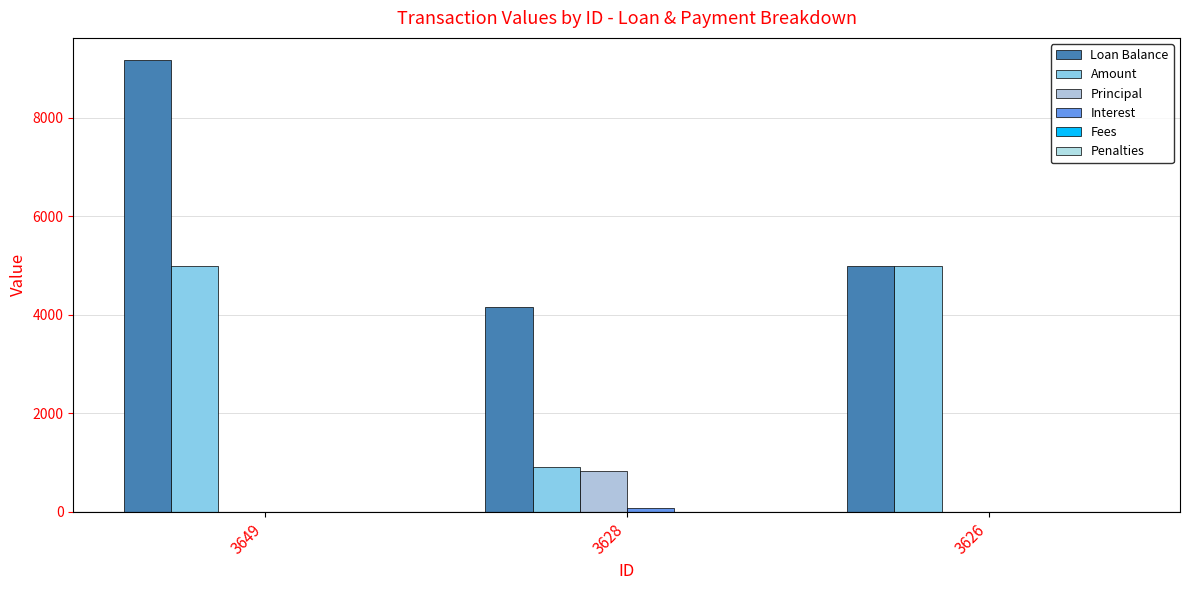

Does the chart contain stacked bars?

No